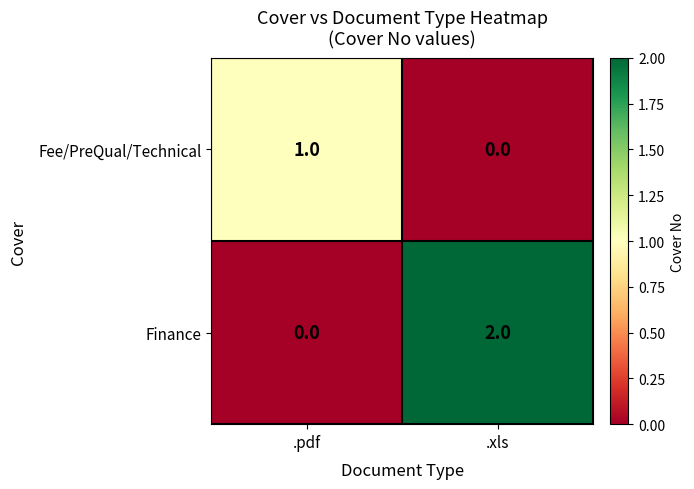

At which label is Finance closest to 1?

.pdf